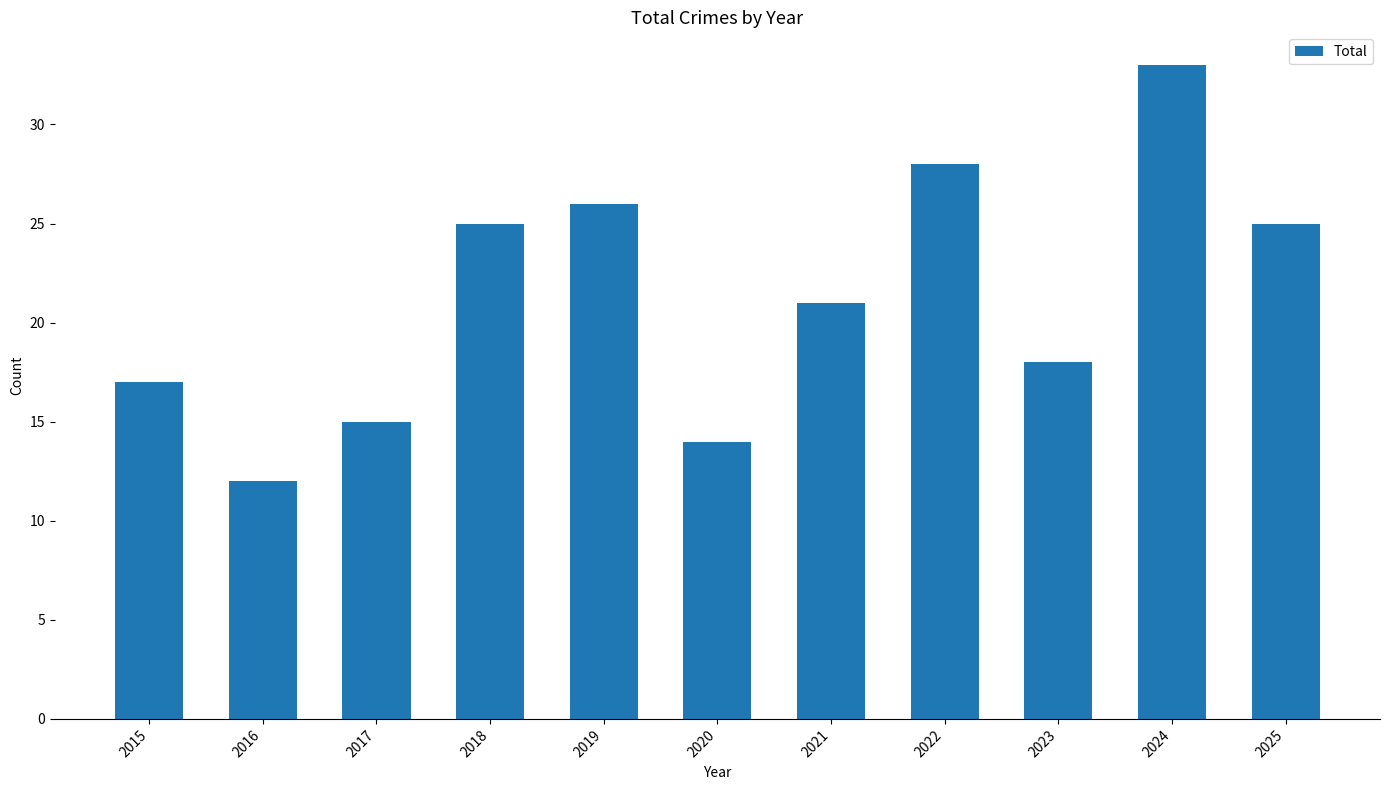

What value does the data have at 2025, to the nearest 5?

25